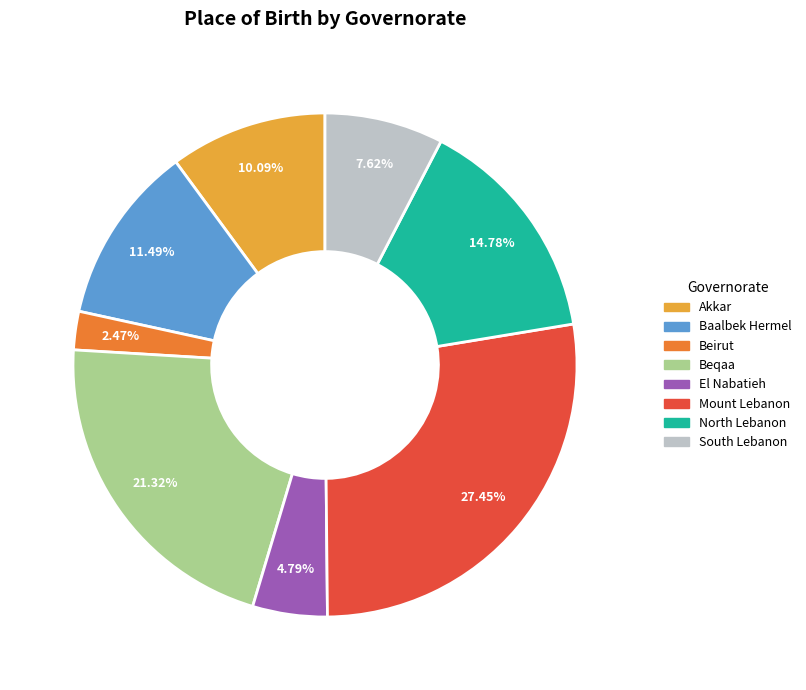

True or false: Akkar accounts for 15% of the total.

False